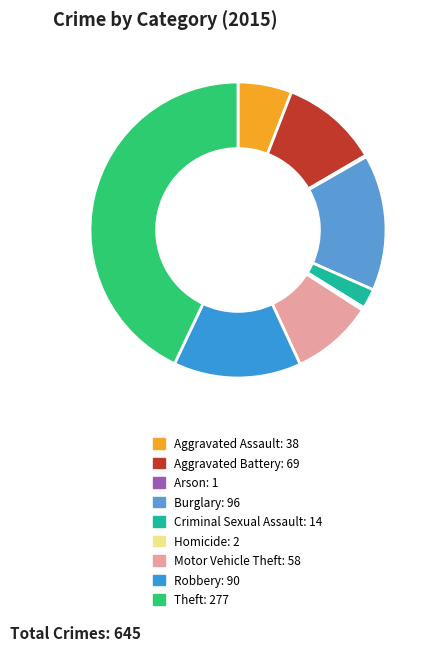

How many slices are in this pie chart?

9